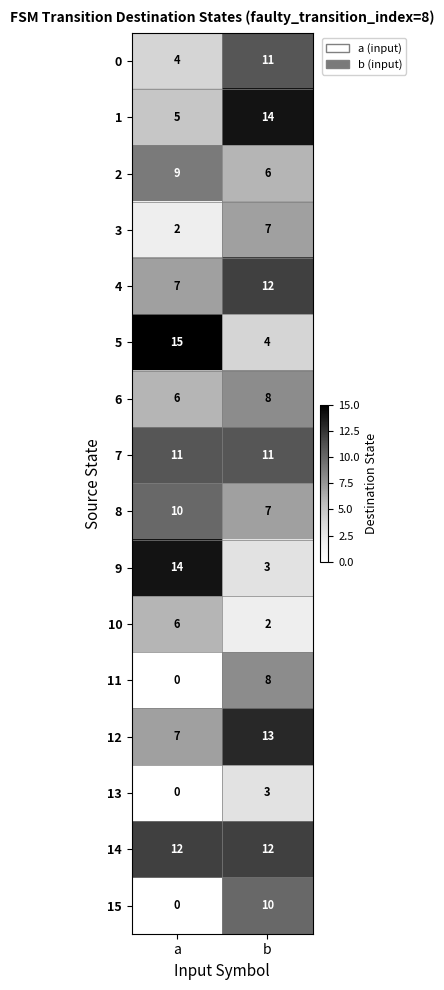

Is it true that 5 equals 4 at a?

False